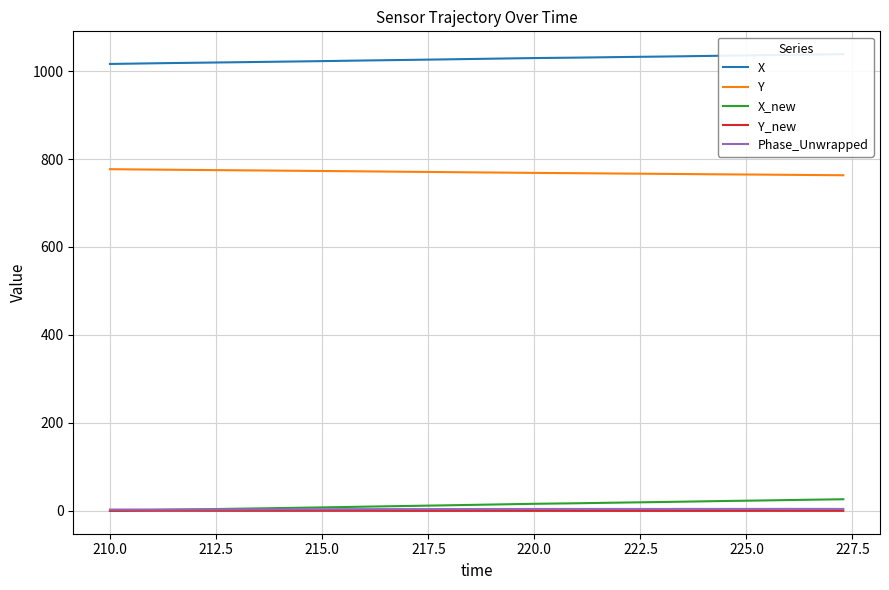

True or false: Y and Y_new cross at least once.

False